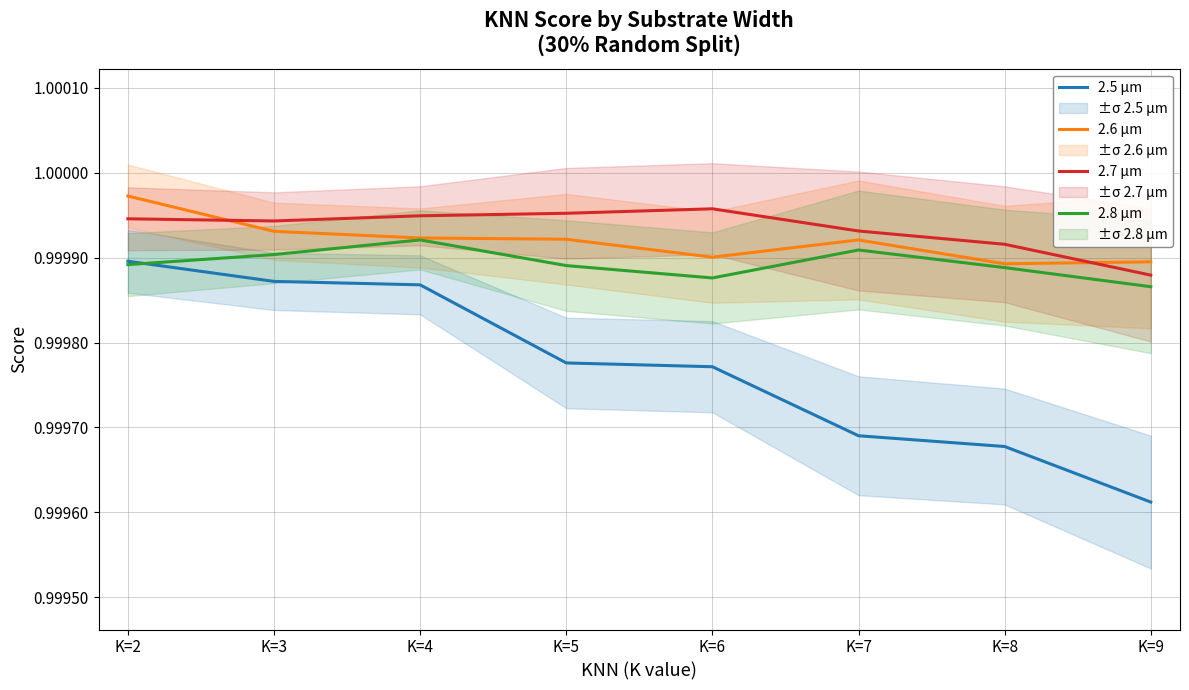

The 2.7 µm series shows 1.0 at K=2. True or false?

True